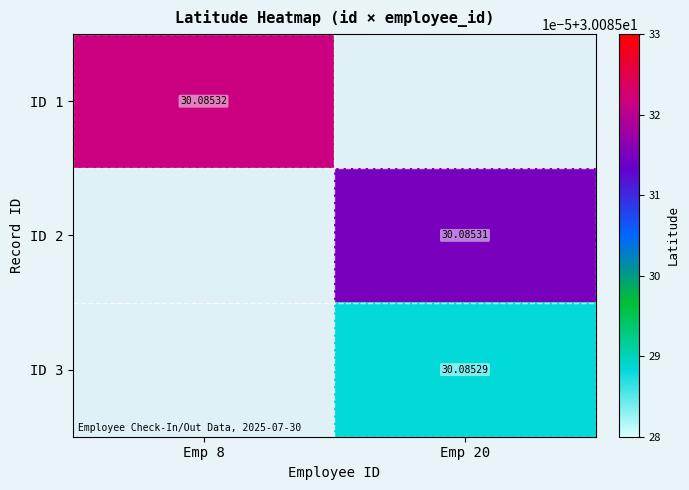

What is the minimum value shown in the chart?

30.1